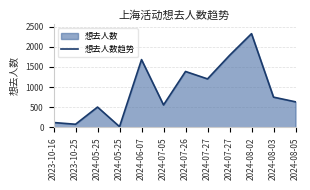

How many lines are shown in the chart?

1